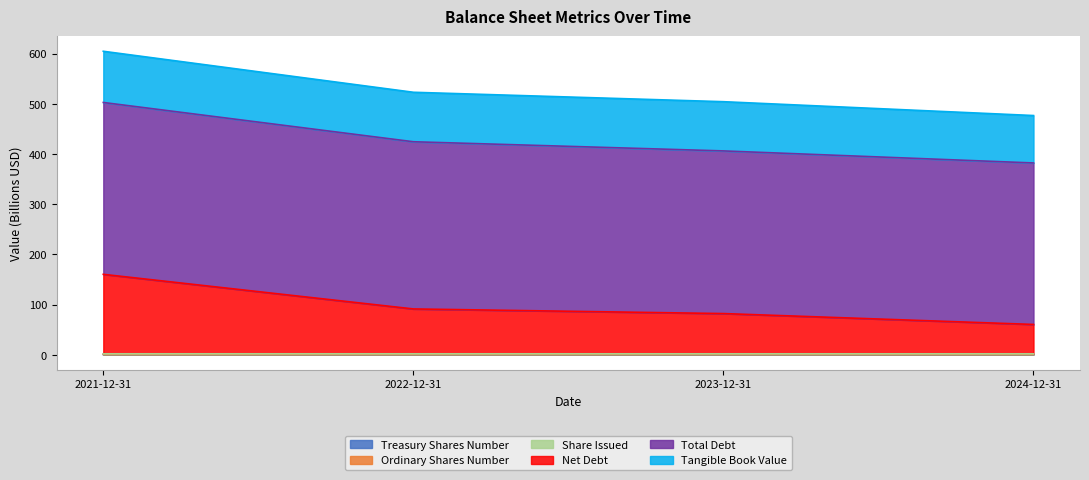

What is the value of the Share Issued point at the 3rd from the left?

0.9